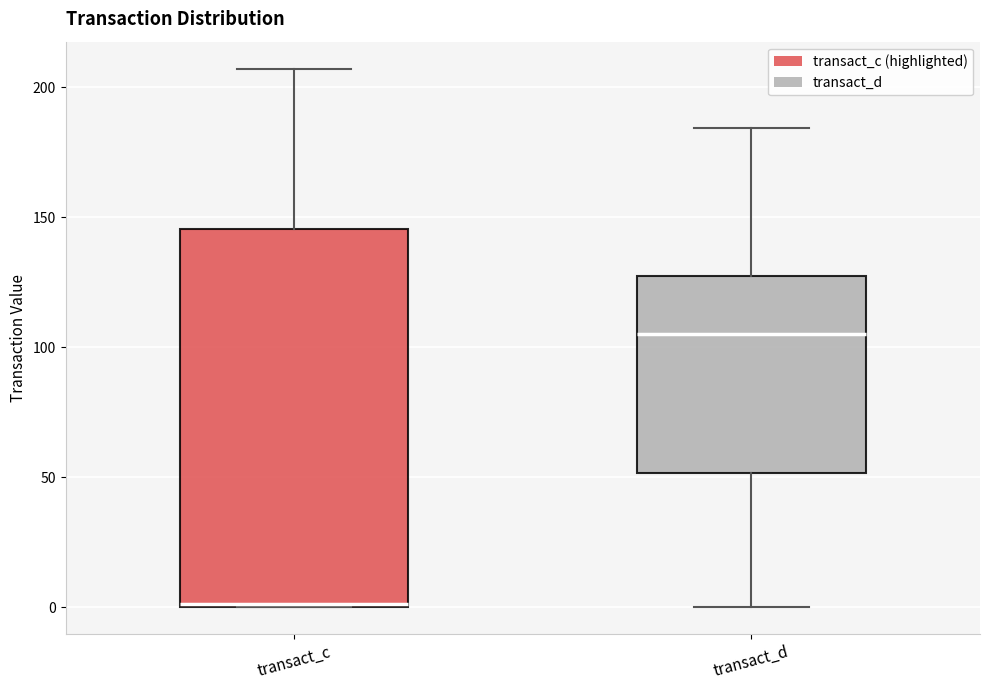

Which box's median line is the lowest?

transact_c